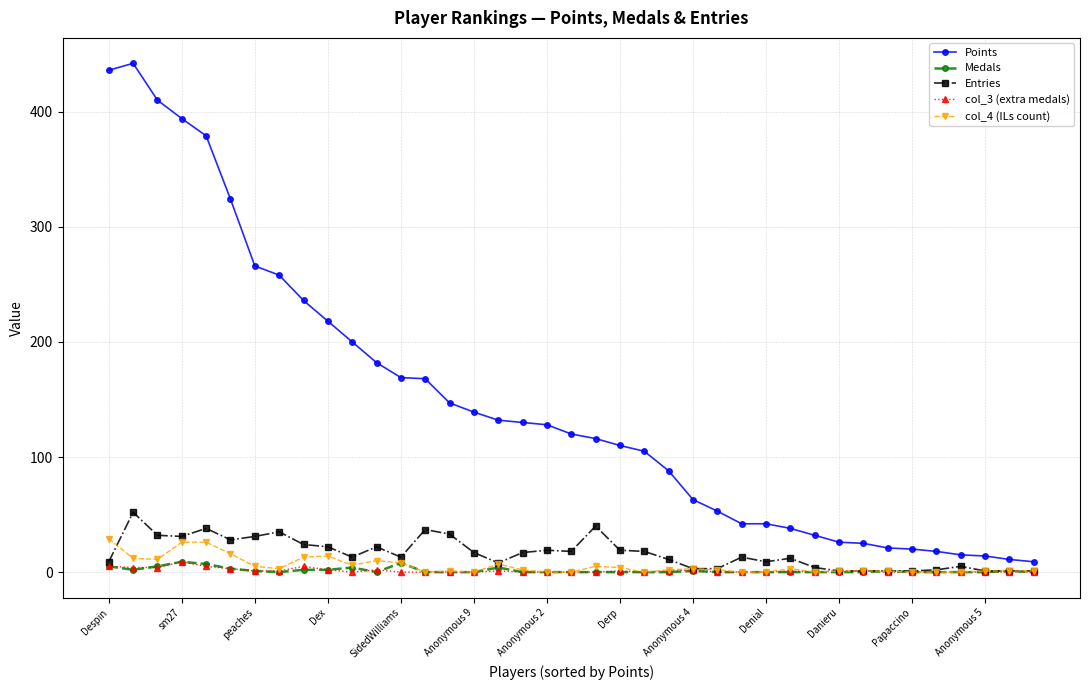

Which series has the largest range (max minus min)?

Points